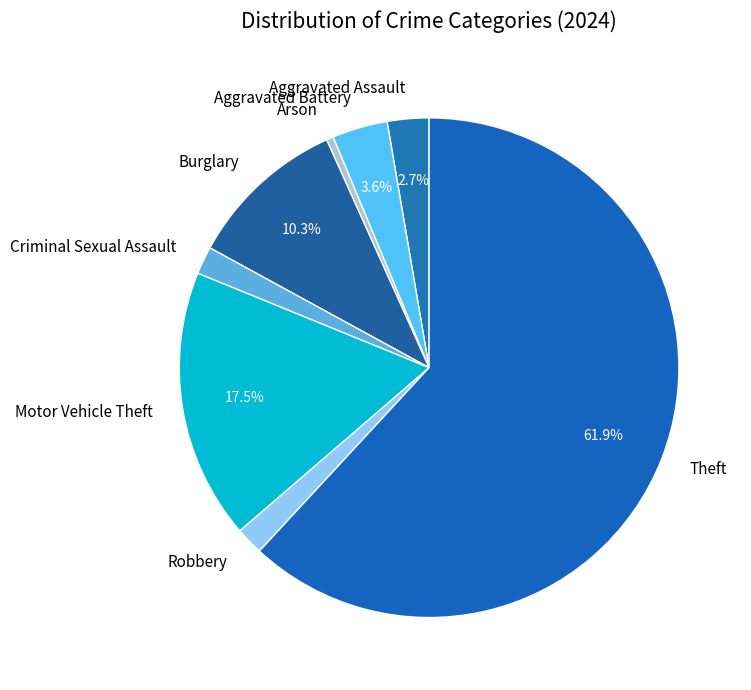

Approximately how many times larger is the value at Theft compared to Burglary?

6.0